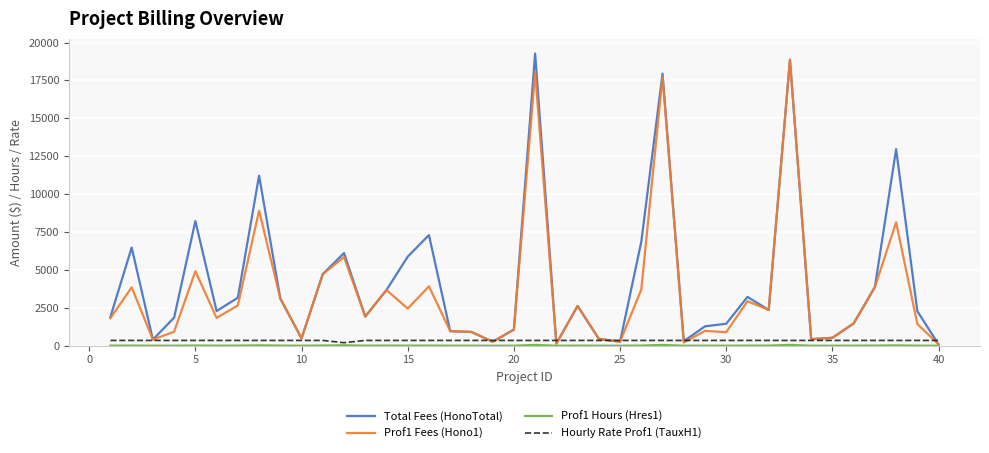

What is the maximum value shown in the chart?

19275.0